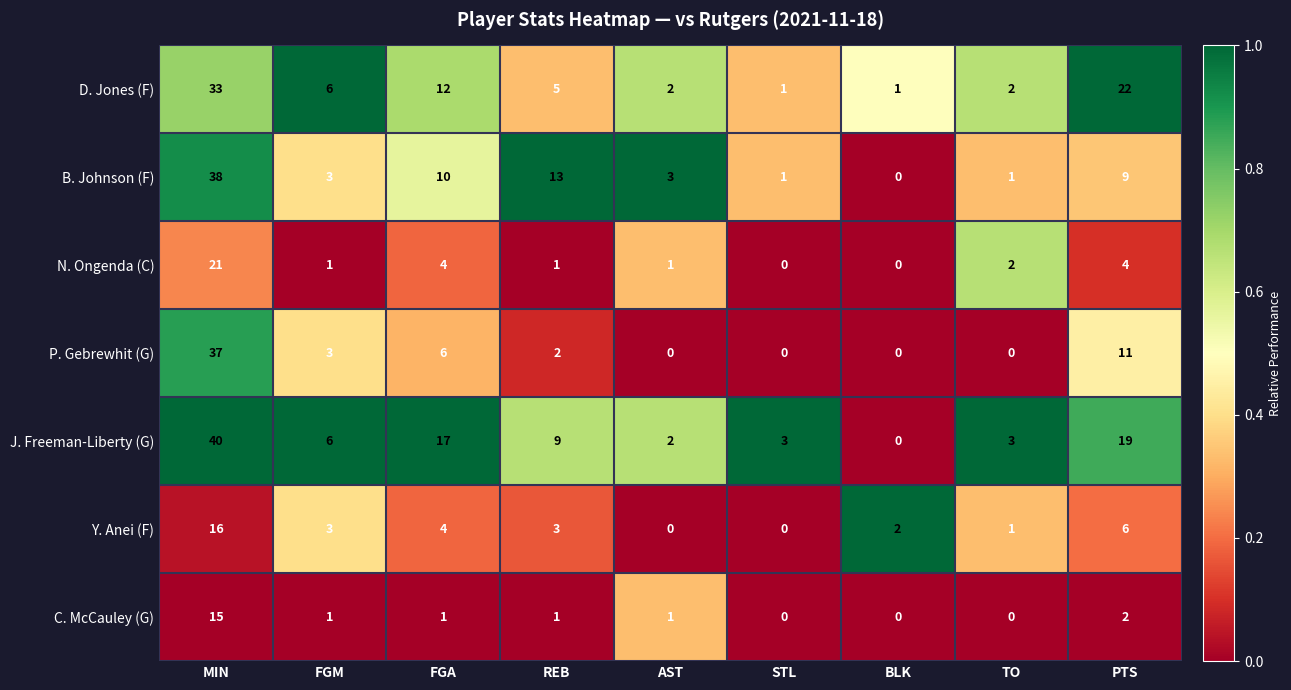

Which series has the widest spread of values?

J. Freeman-Liberty (G)